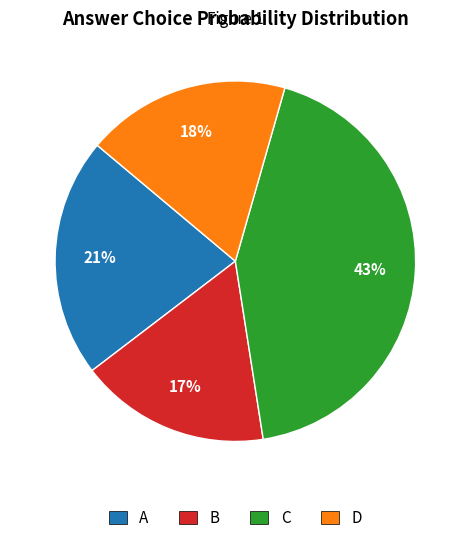

Is it true that A is 8% of the pie?

False